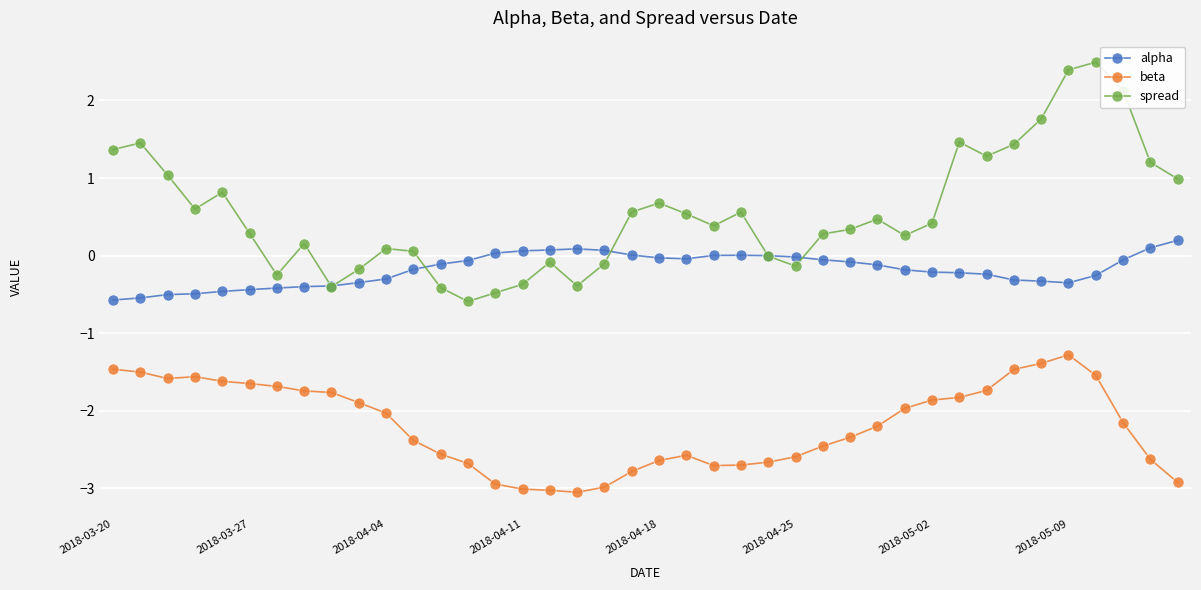

What is the difference between the maximum and second lowest values in the spread series?

3.0